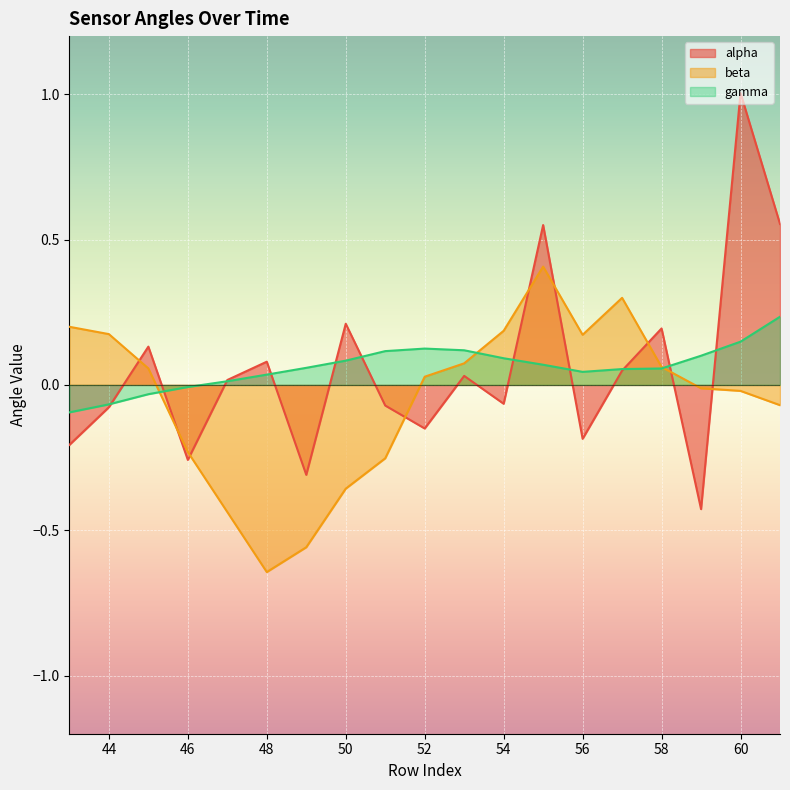

What is the value of the beta point at the 14th from the left?

0.2